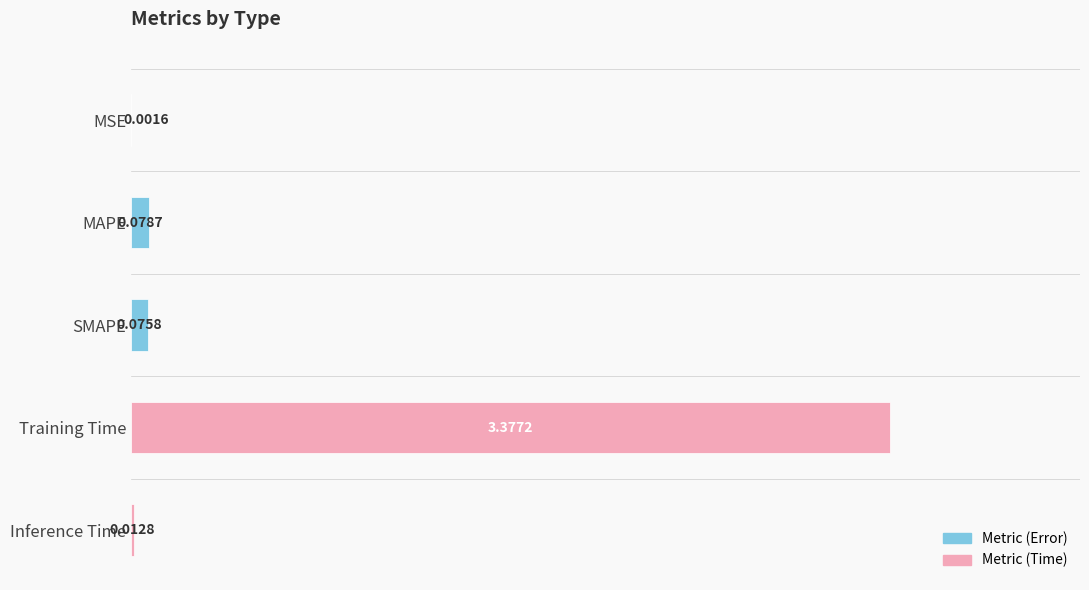

Are the bars grouped side by side (vs. stacked)?

No